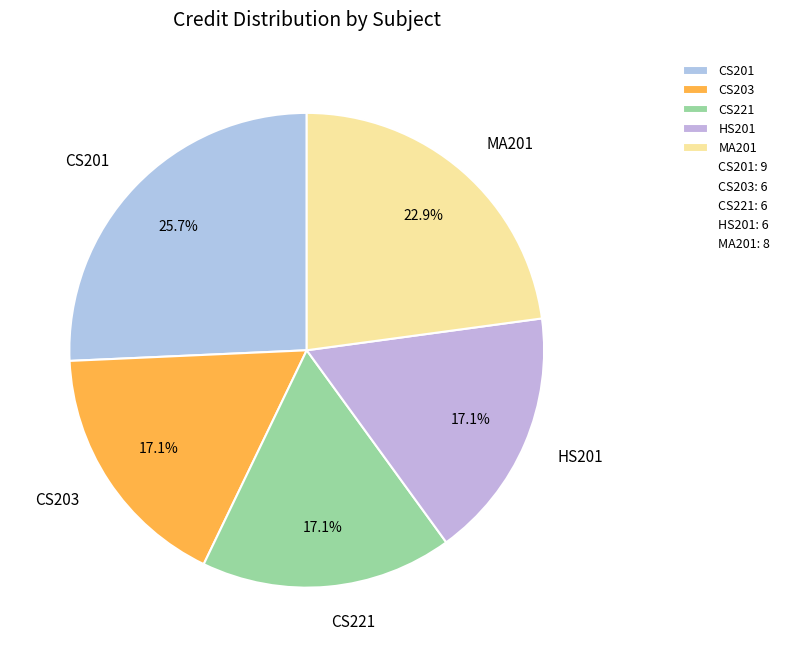

What percentage is NOT represented by CS201?

74.3%